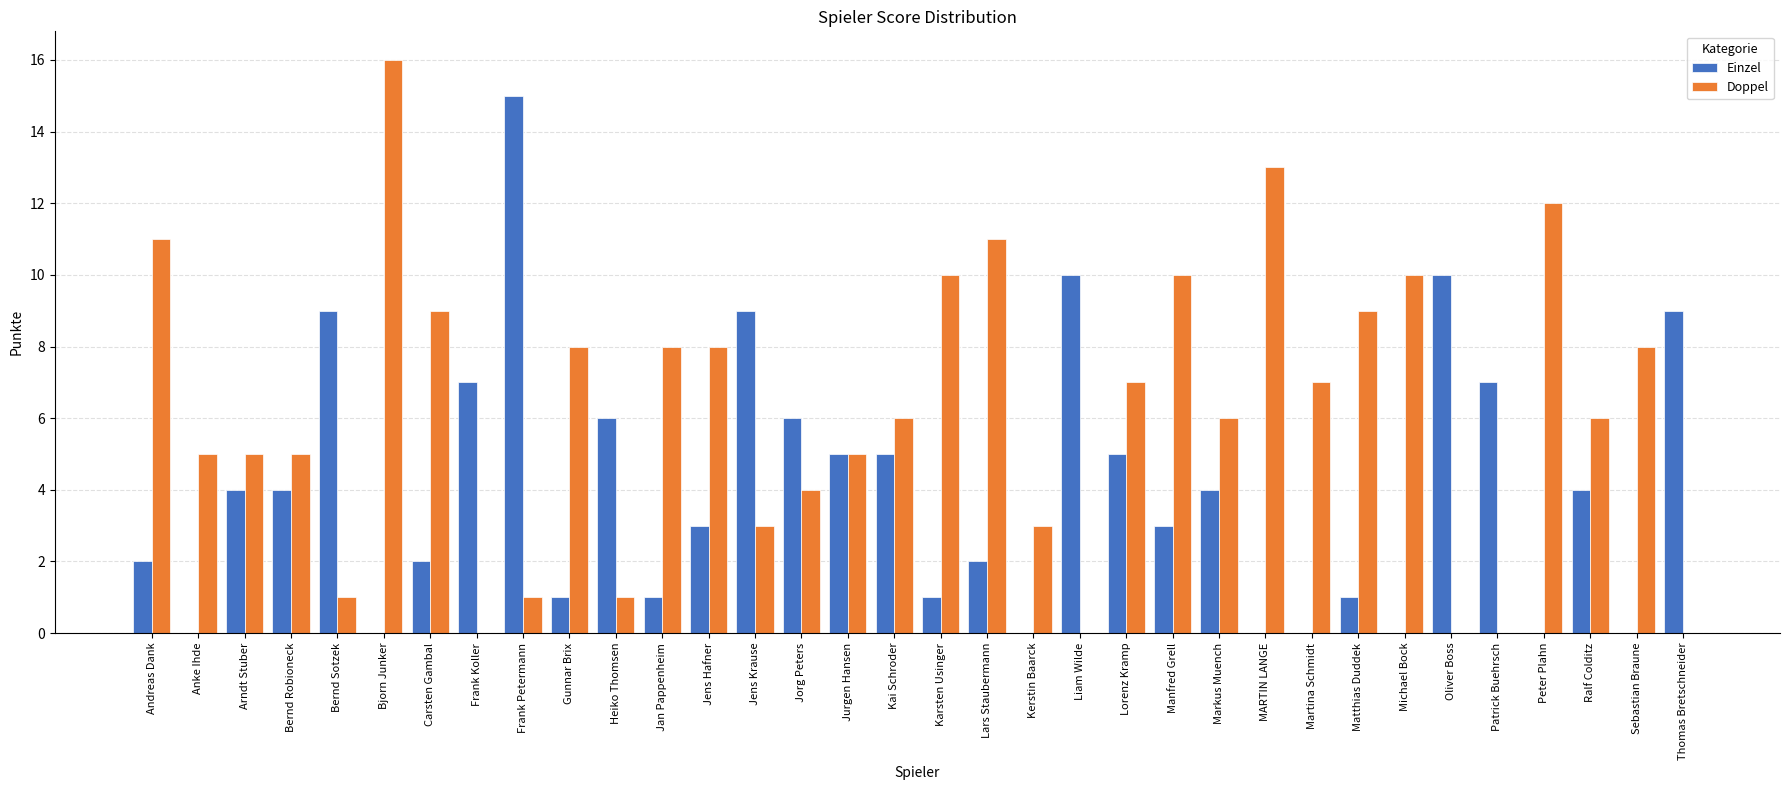

What is the average value of the Doppel series?

6